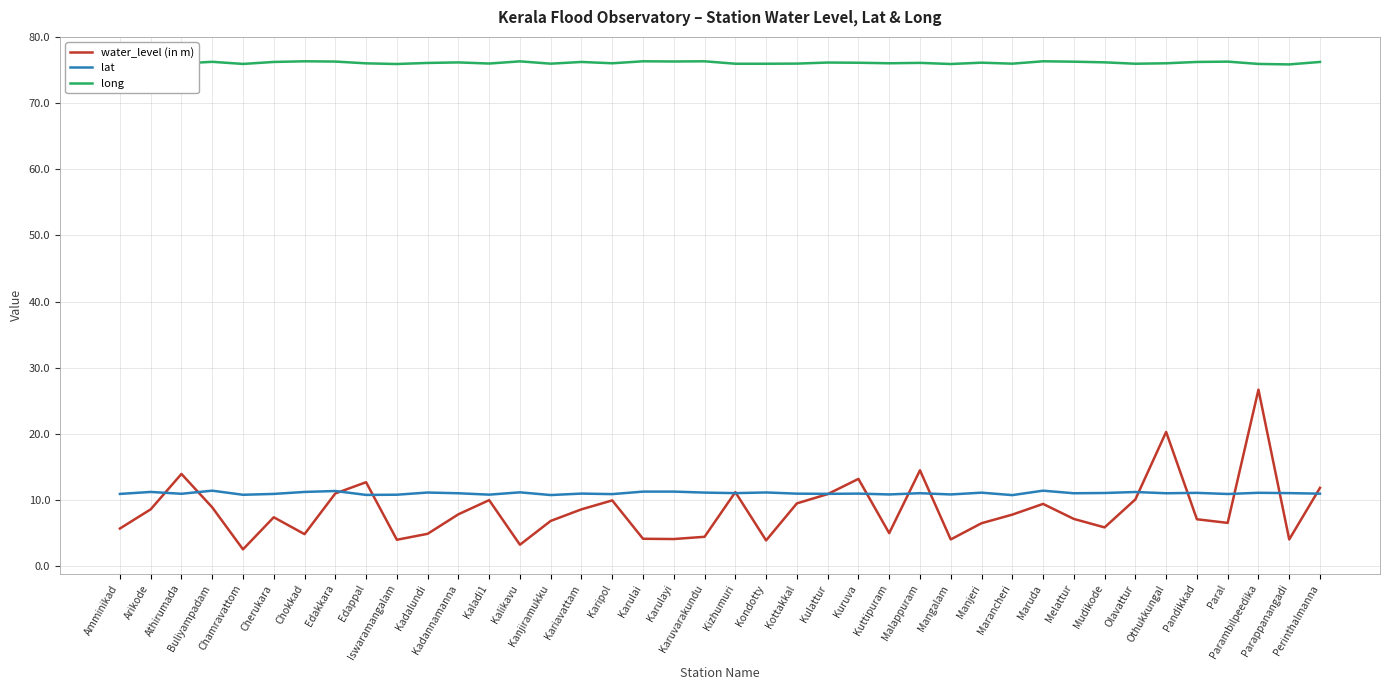

Which series has the largest range (max minus min)?

water_level (in m)